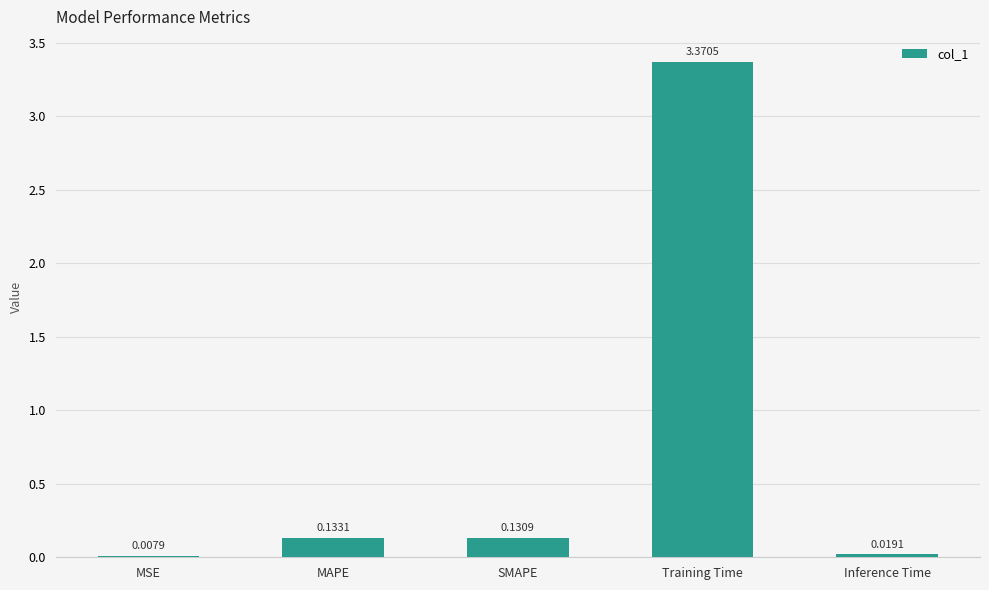

What is the change in value from Training Time to Inference Time?

-3.4